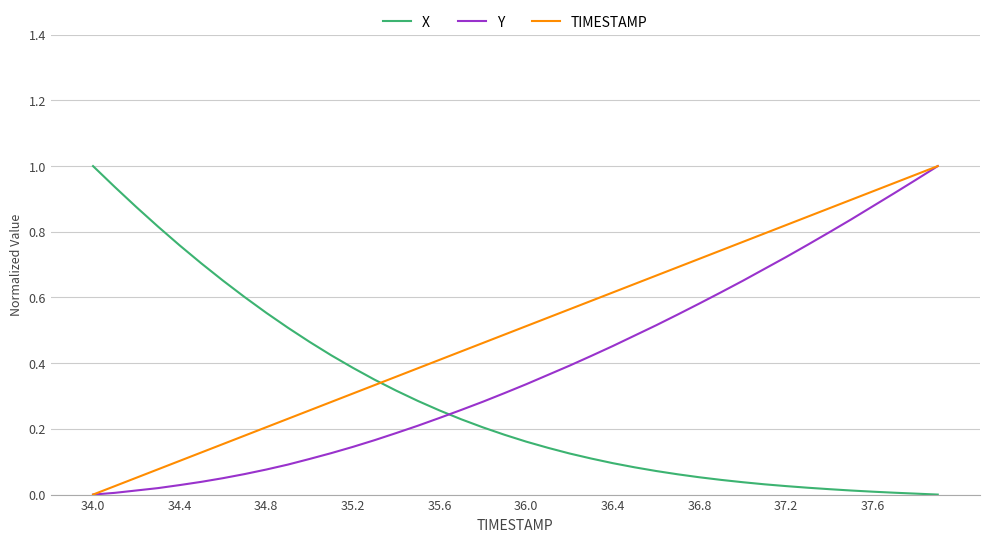

True or false: TIMESTAMP has more than 1 points higher than both neighbors.

False